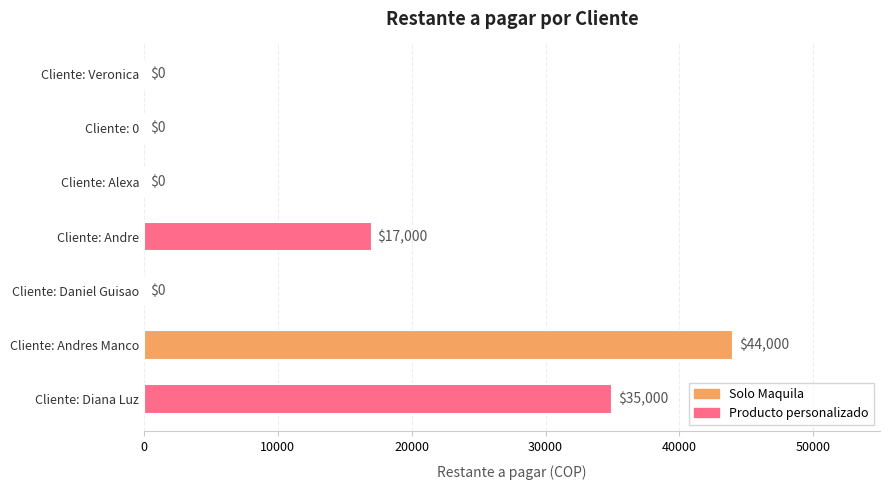

Read the value at Cliente: Andres Manco, to the nearest 100.

44000